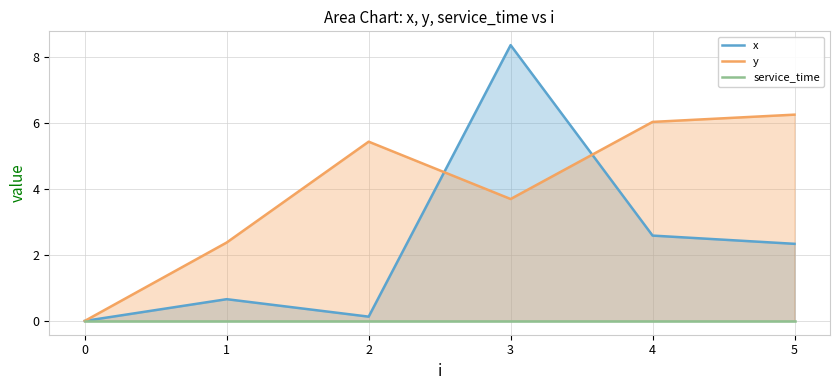

What is the difference between the x values at 0 and 4?

2.6